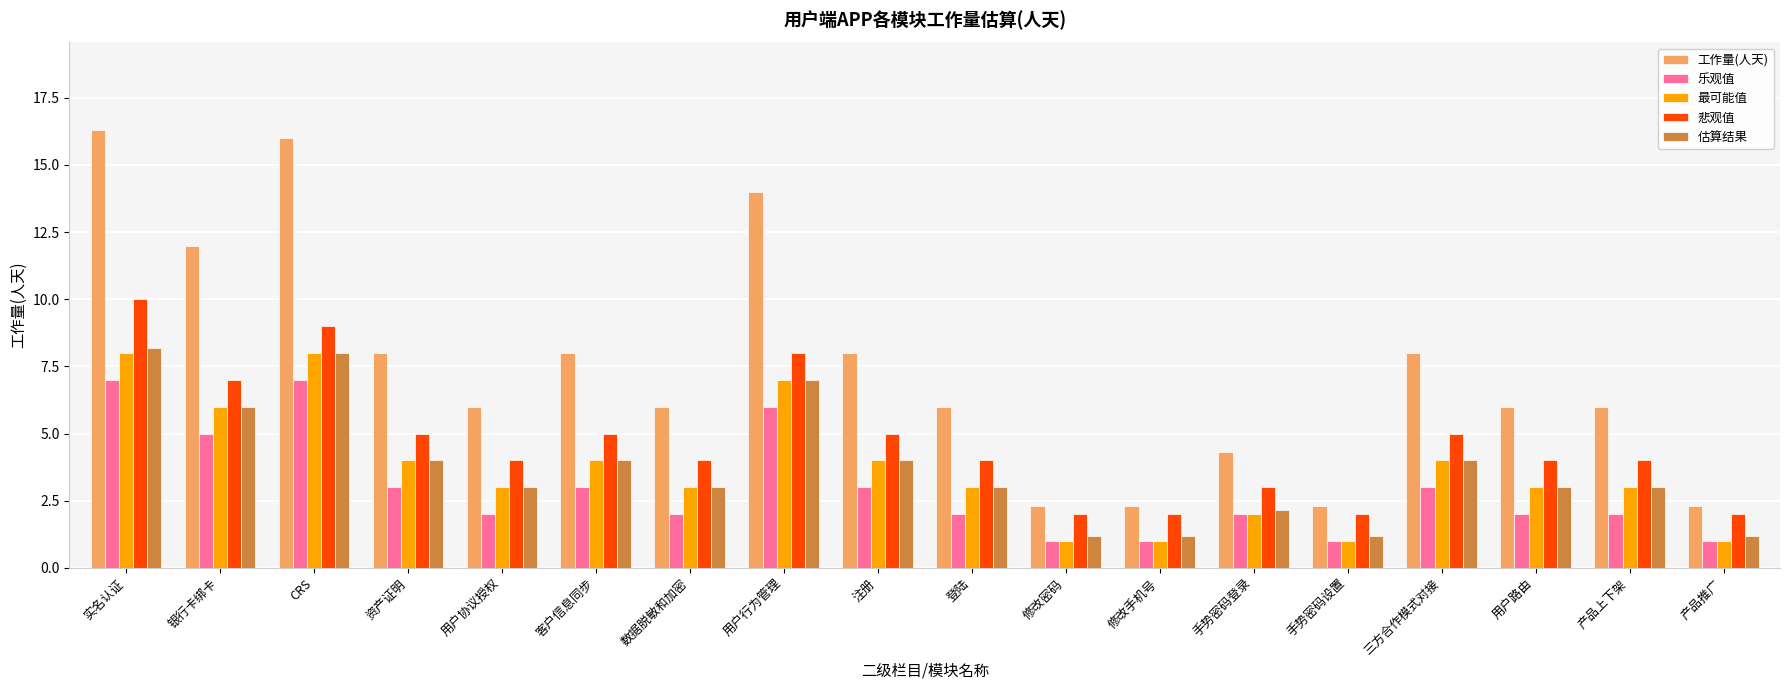

What is the lowest value of the 估算结果 series?

1.2